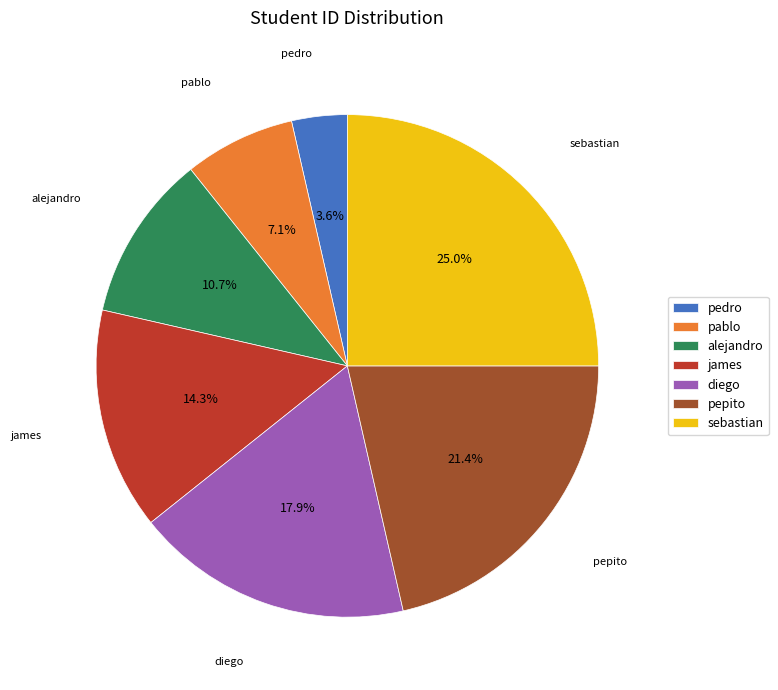

How many segments does this pie chart have?

7